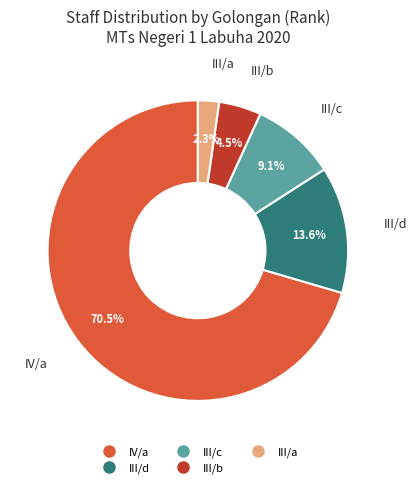

Does any single category account for the majority?

Yes